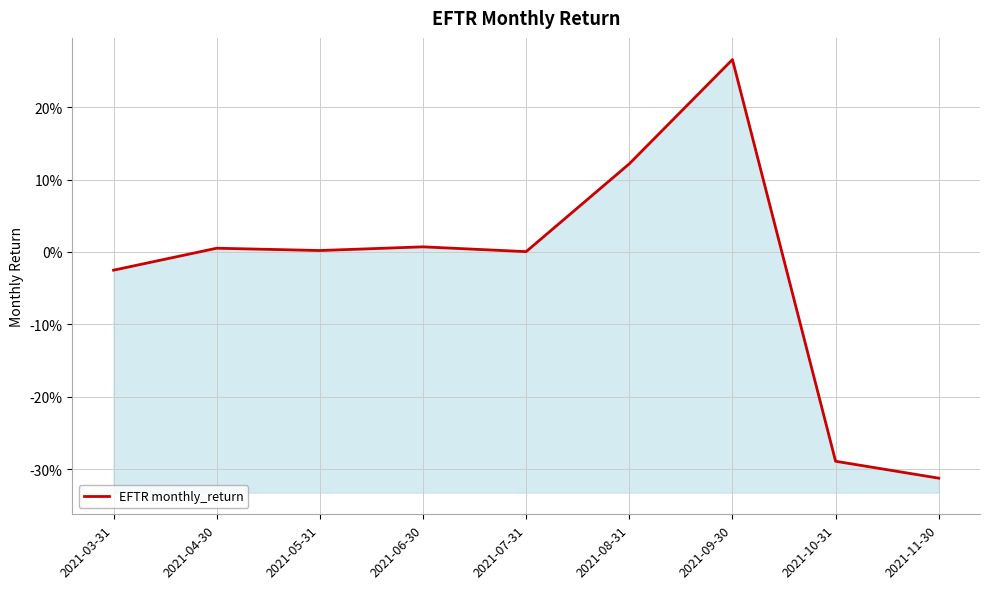

True or false: there are more than 0 points higher than both neighbors.

True